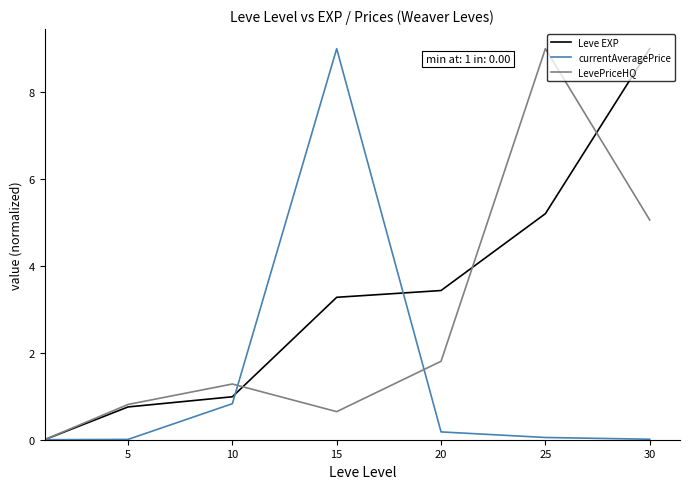

True or false: Leve EXP has more than 2 interior local peaks.

False